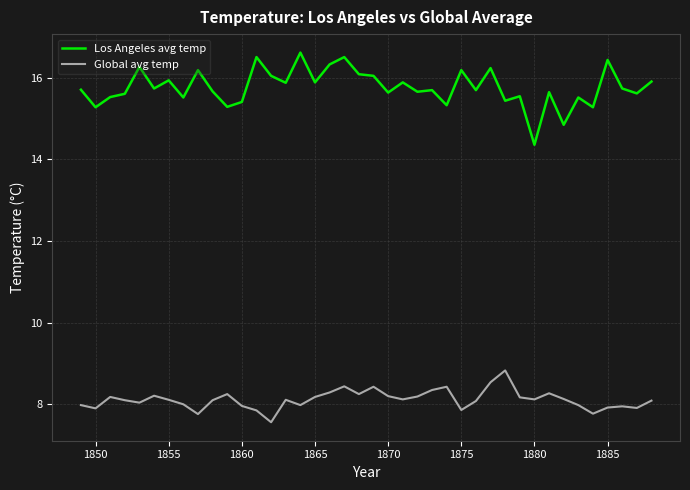

True or false: Global avg temp has more than 2 interior local peaks.

True